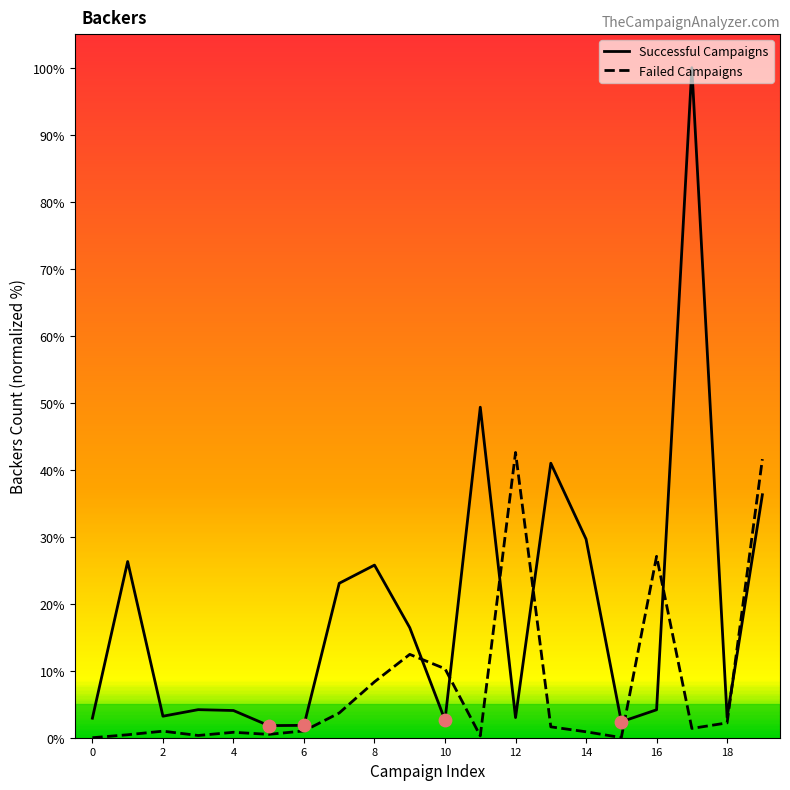

Which series has the largest total across all categories?

Successful Campaigns